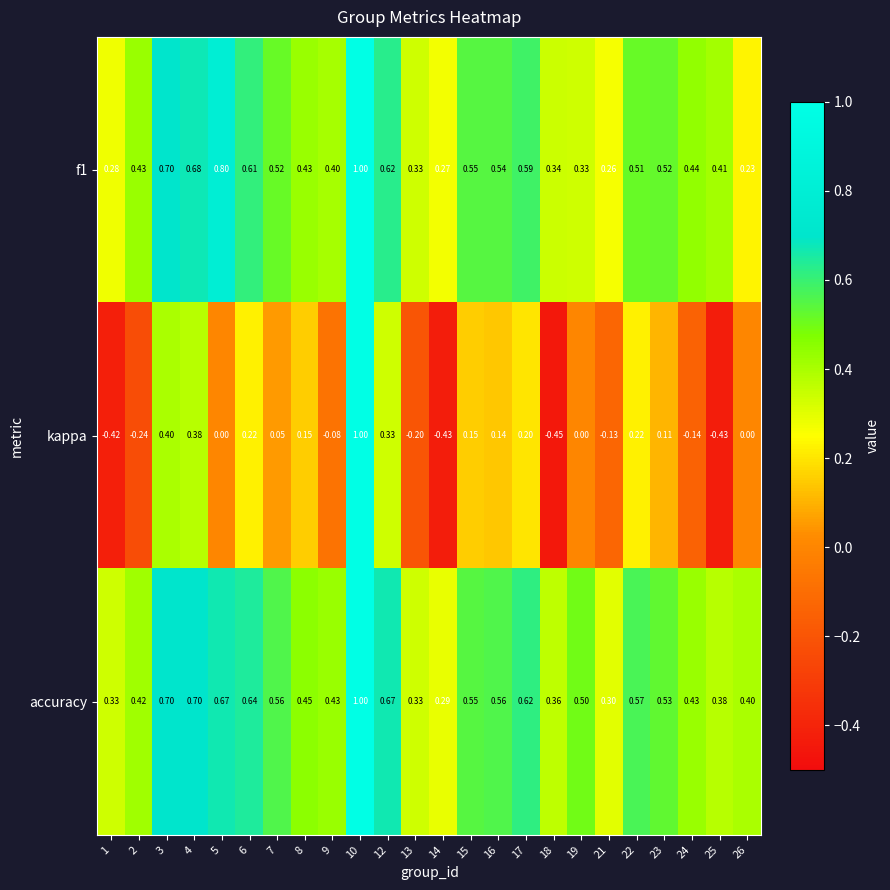

Which series has the largest range (max minus min)?

kappa